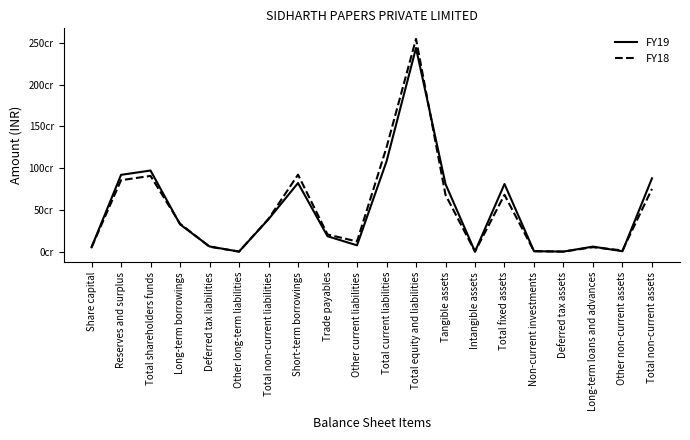

What value does the FY18 series have at Deferred tax liabilities, to the nearest 50?

58461000